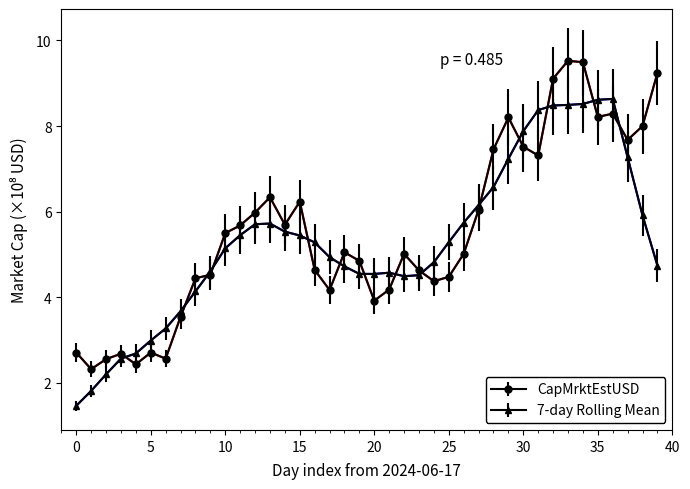

What is the value of the 7-day Rolling Mean point at the 39th from the left?

5.9